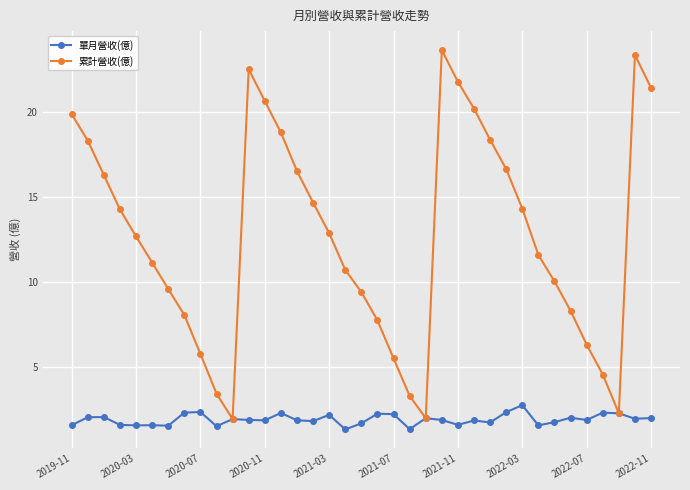

Which series has the largest total across all categories?

累計營收(億)